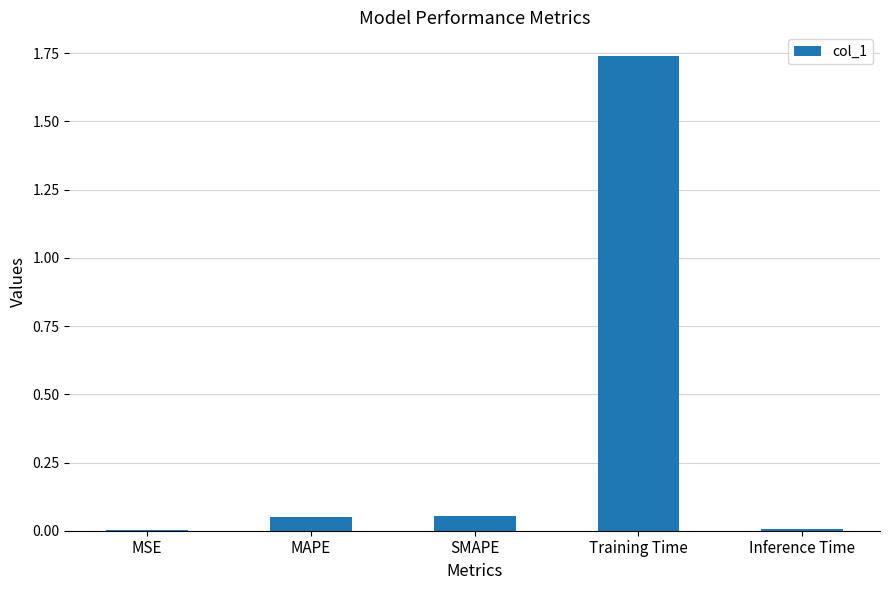

What is the sum of all values?

1.9